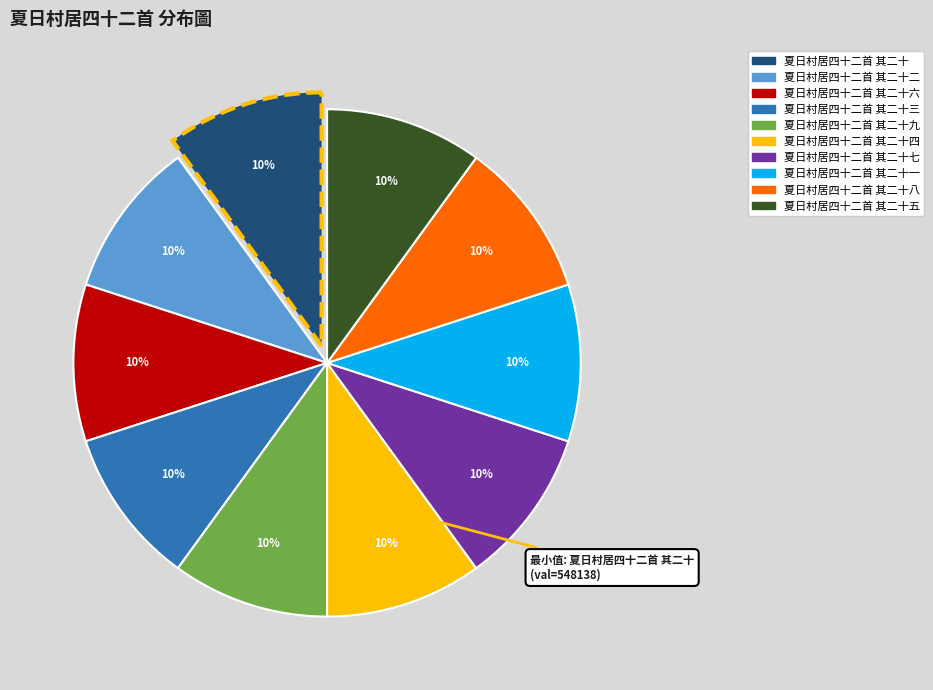

Does any single category account for the majority?

No